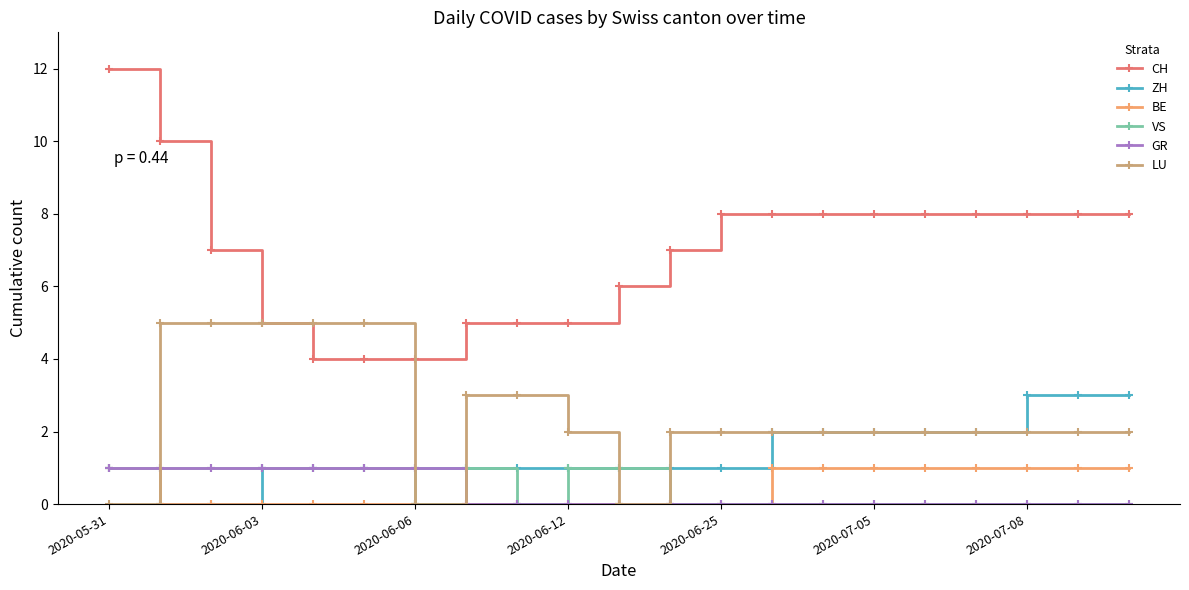

What is the maximum value shown in the chart?

12